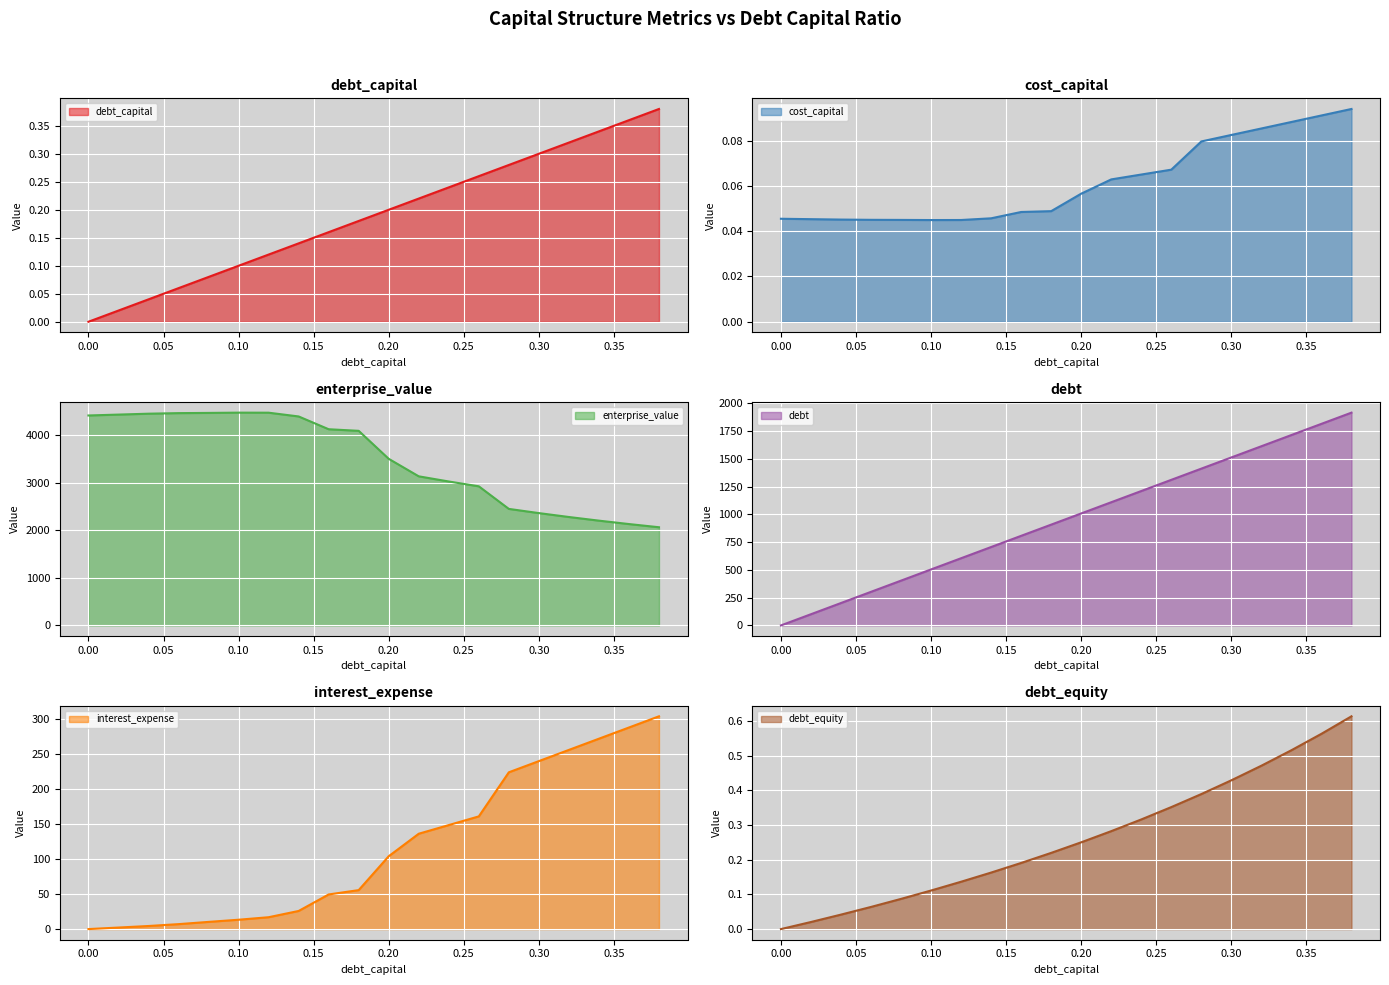

Rank the series at 0.28 from lowest to highest value.

cost_capital, debt_capital, debt_equity, interest_expense, debt, enterprise_value